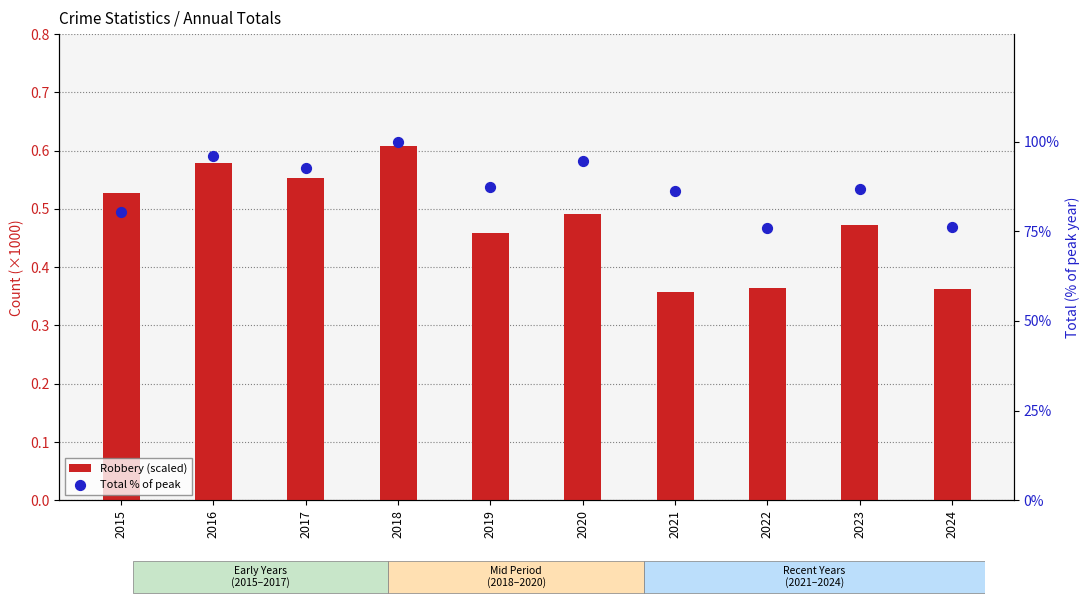

What are all the series names shown in the legend?

Robbery (scaled), Total % of peak